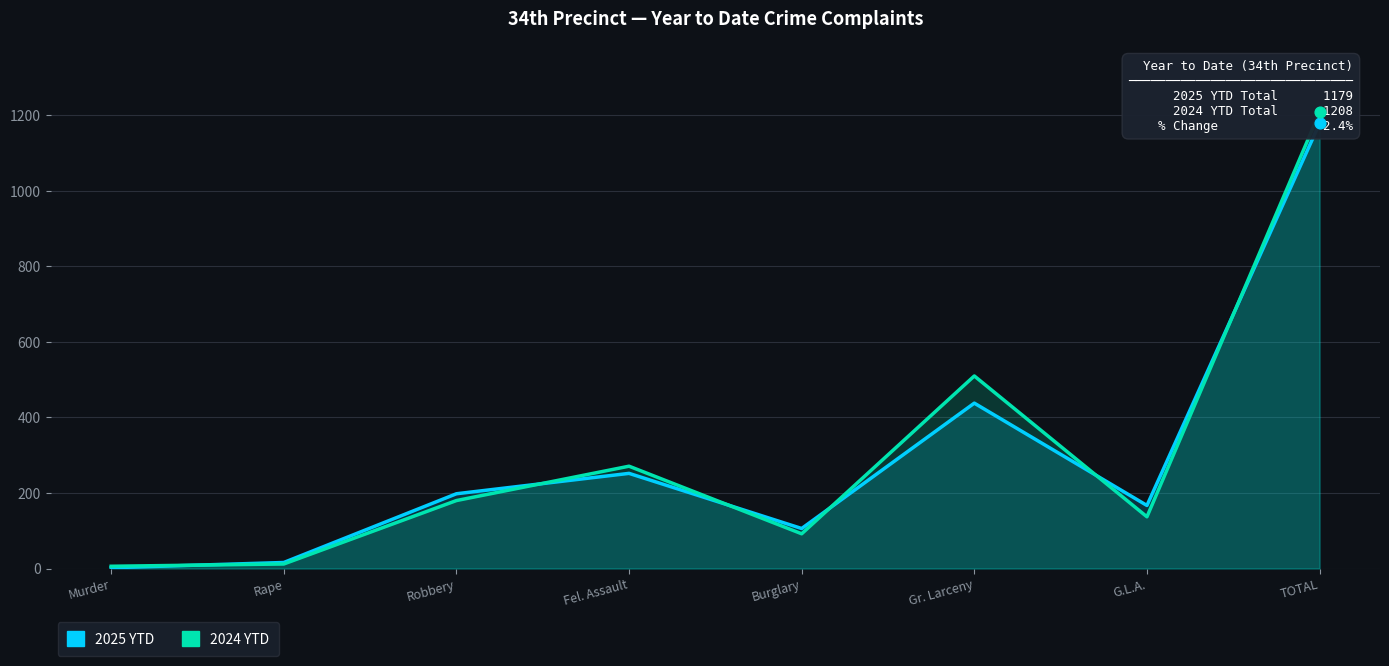

Which series has the largest total across all categories?

2024 YTD